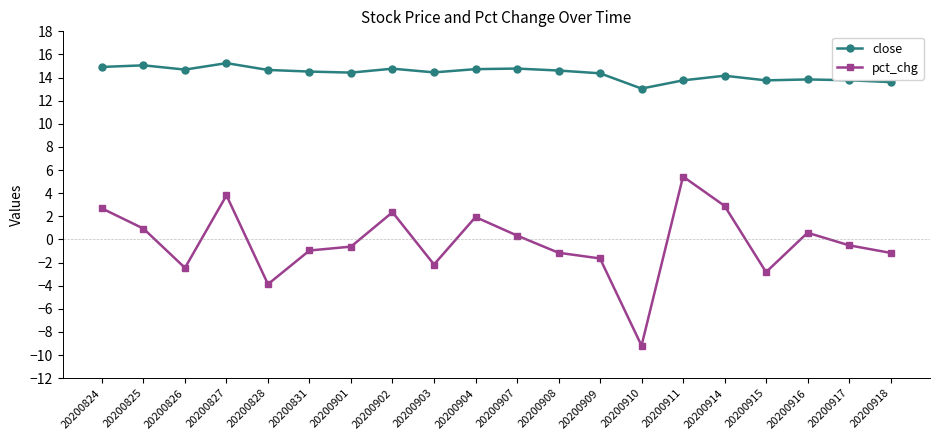

Is it true that close equals 14.6 at 20200908?

True